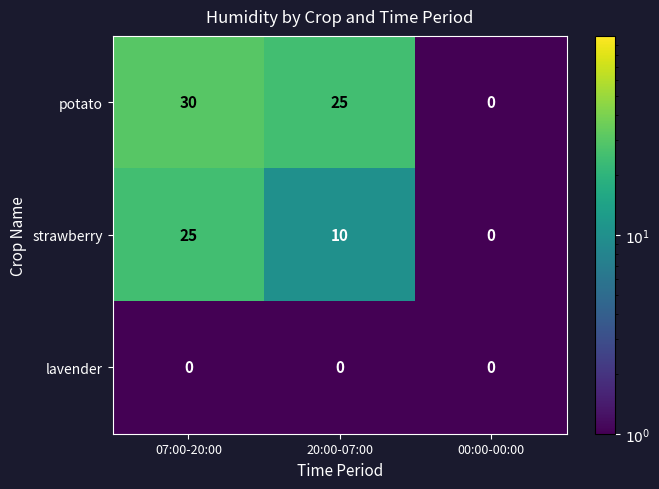

How many data points in strawberry are less than 10?

1